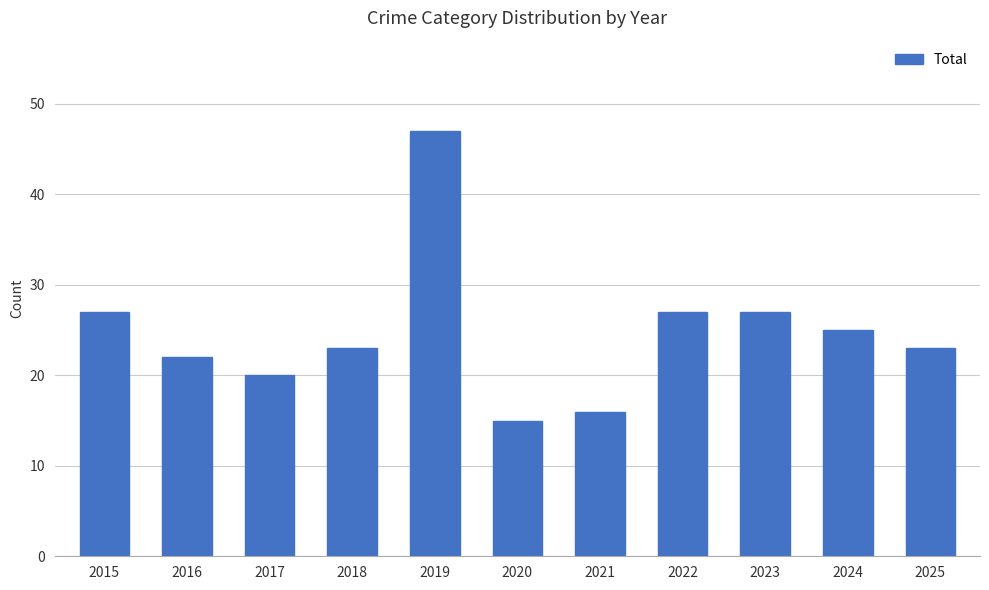

Reading left to right, list all the values displayed in this chart.

27	22	20	23	47	15	16	27	27	25	23